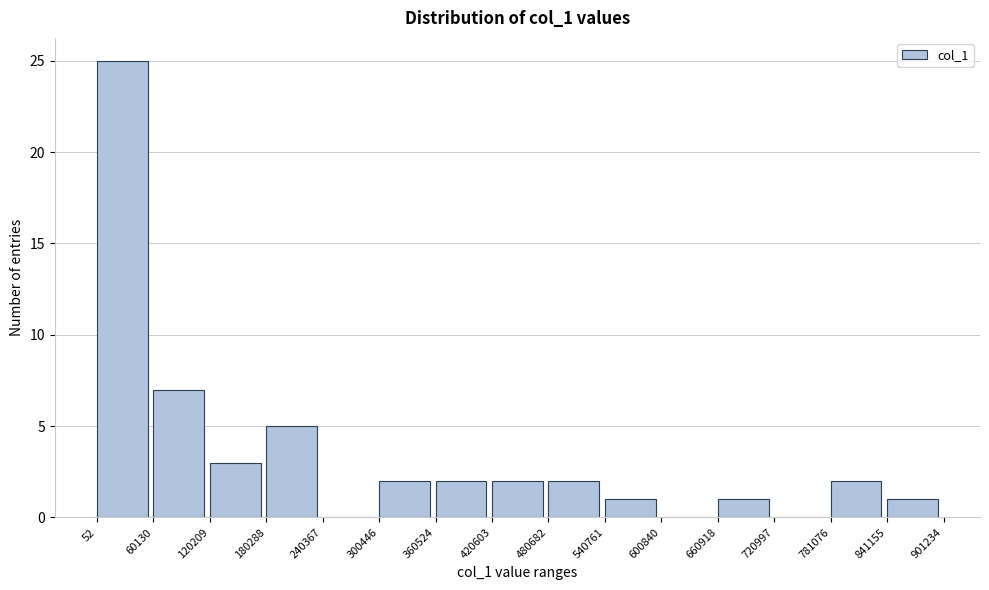

Reading left to right, transcribe this chart: for each bar, give the range it covers on the x-axis and its height. The values are not printed on the chart, so give them approximately, as read against the axis.

52 to 60130: 25
60130 to 120209: 7
120209 to 180288: 3
180288 to 240367: 5
240367 to 300446: 0
300446 to 360524: 2
360524 to 420603: 2
420603 to 480682: 2
480682 to 540761: 2
540761 to 600840: 1
600840 to 660918: 0
660918 to 720997: 1
720997 to 781076: 0
781076 to 841155: 2
841155 to 901234: 1